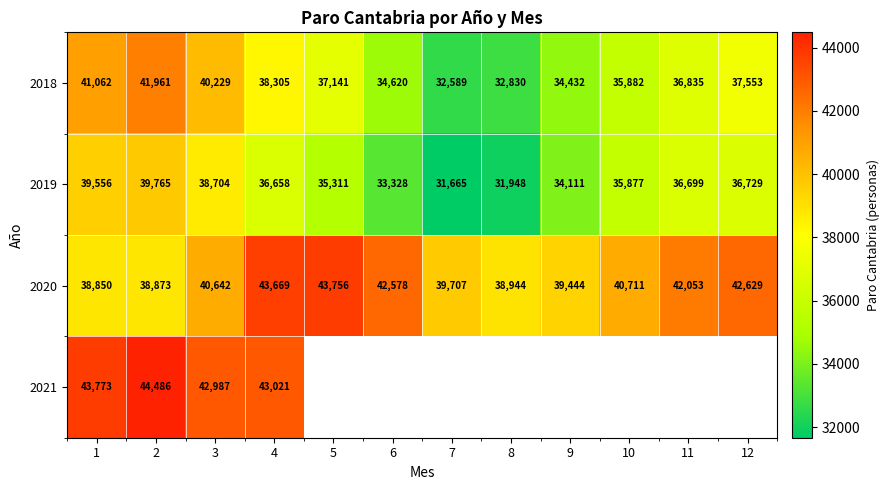

Is it true that 2018 equals 34620 at 6?

True